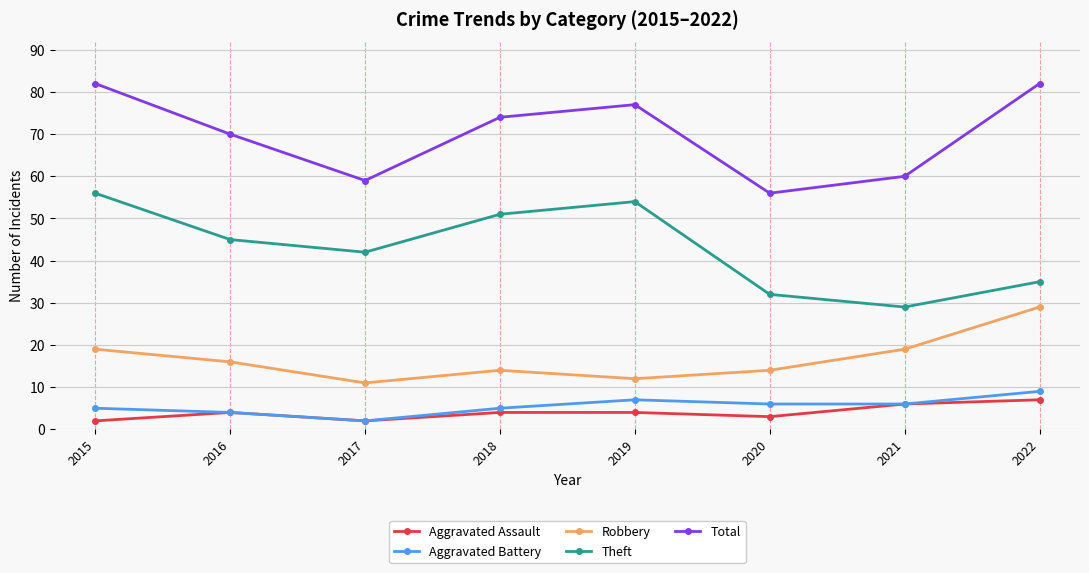

What is the minimum value shown in the chart?

2